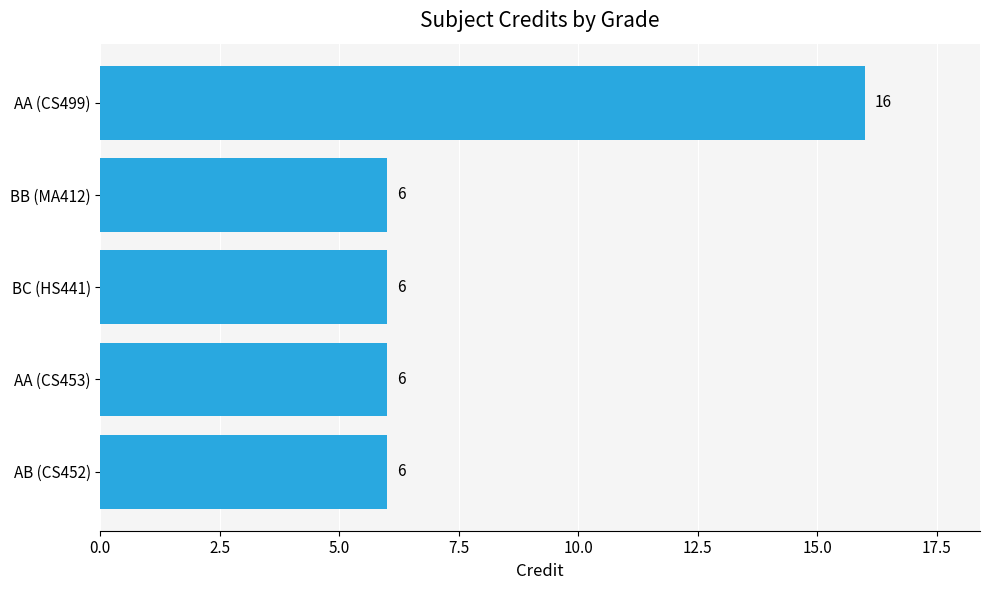

What is the change in value from BC (HS441) to AA (CS499)?

+10